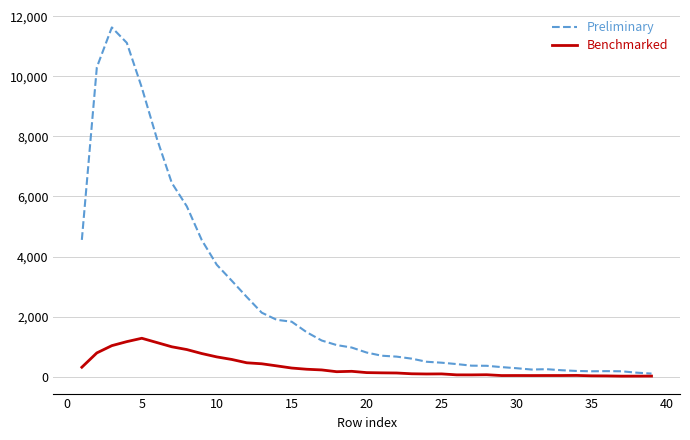

Which series has the widest spread of values?

Preliminary